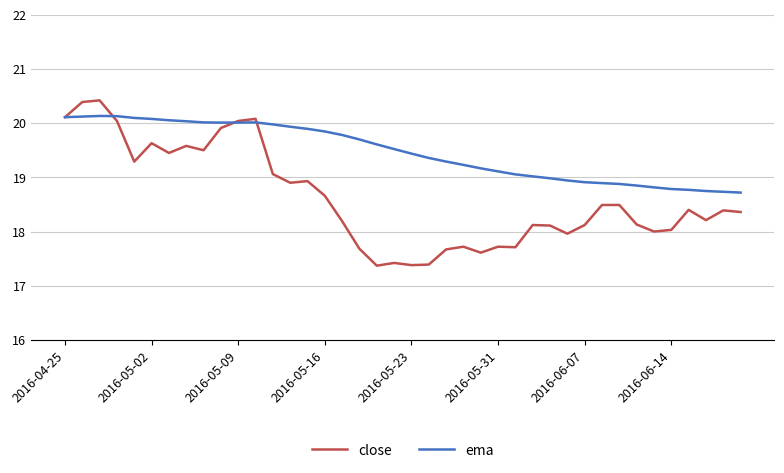

List the series in order of their peak value, lowest first.

ema, close